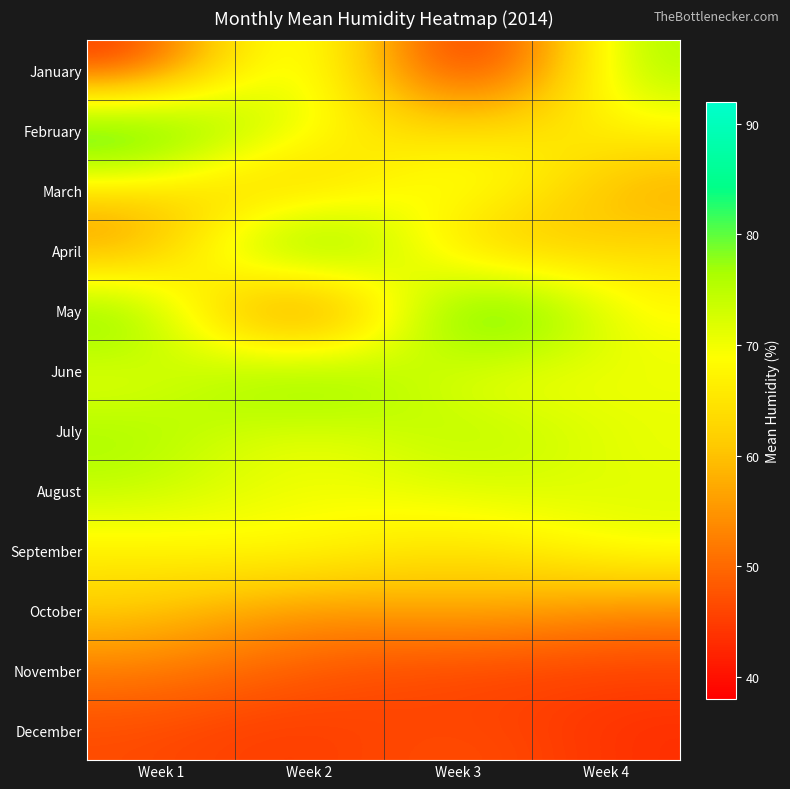

Which label corresponds to the smallest value in the chart?

Week 4